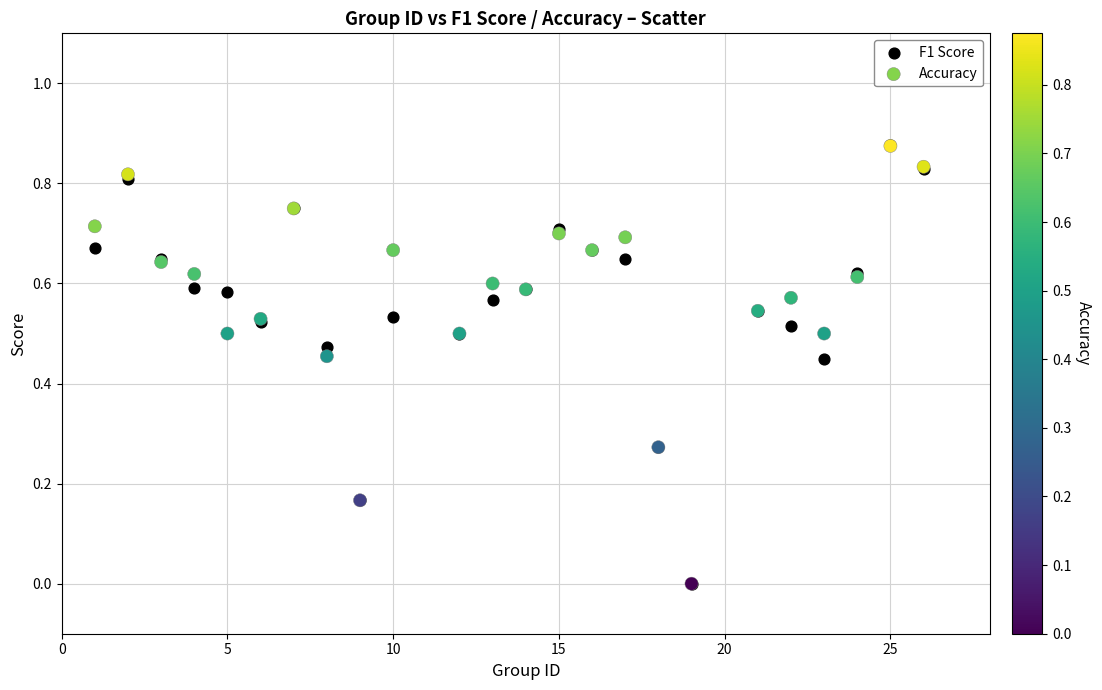

What are all the series names shown in the legend?

F1 Score, Accuracy